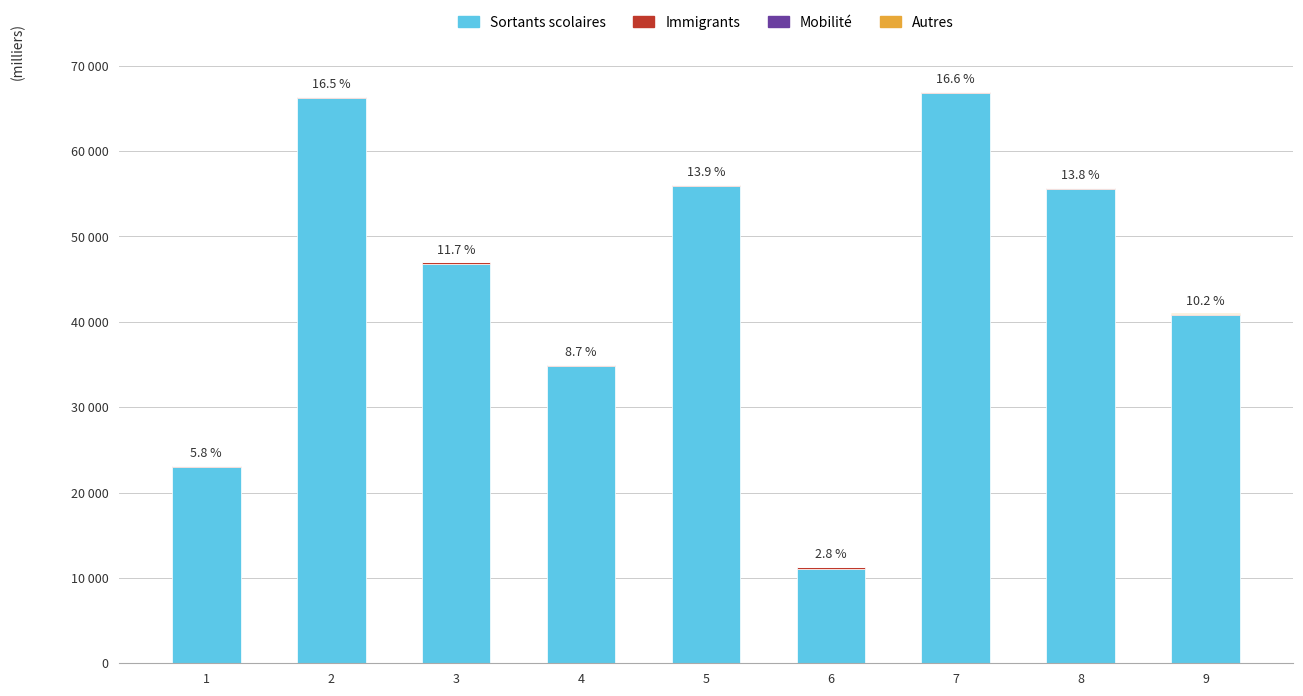

Is it true that Immigrants equals 159 at 9?

True